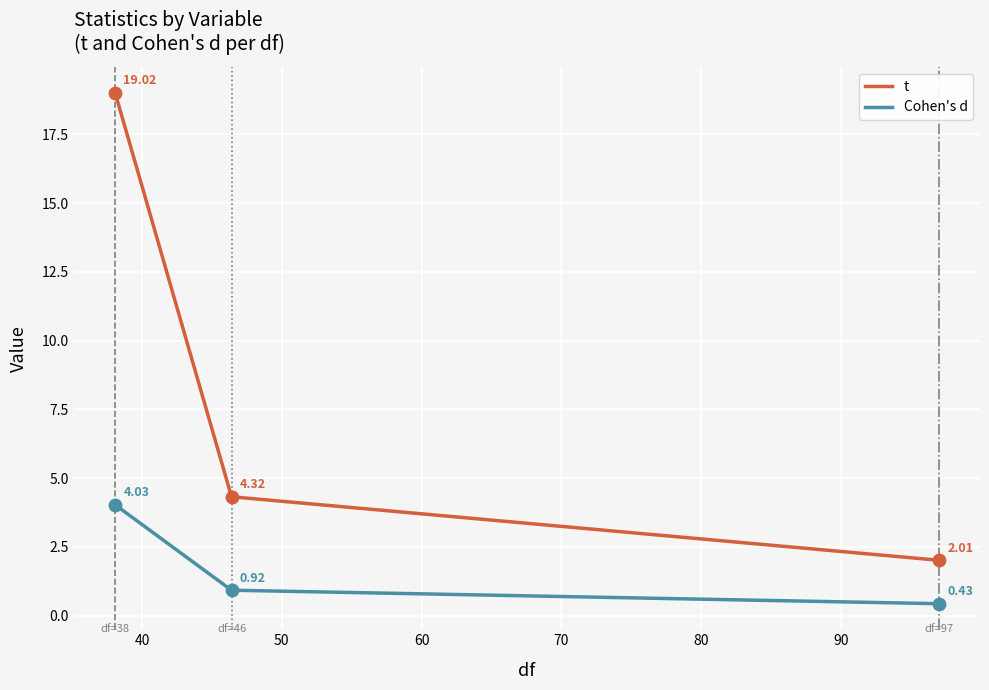

What are all the series names shown in the legend?

t, Cohen's d